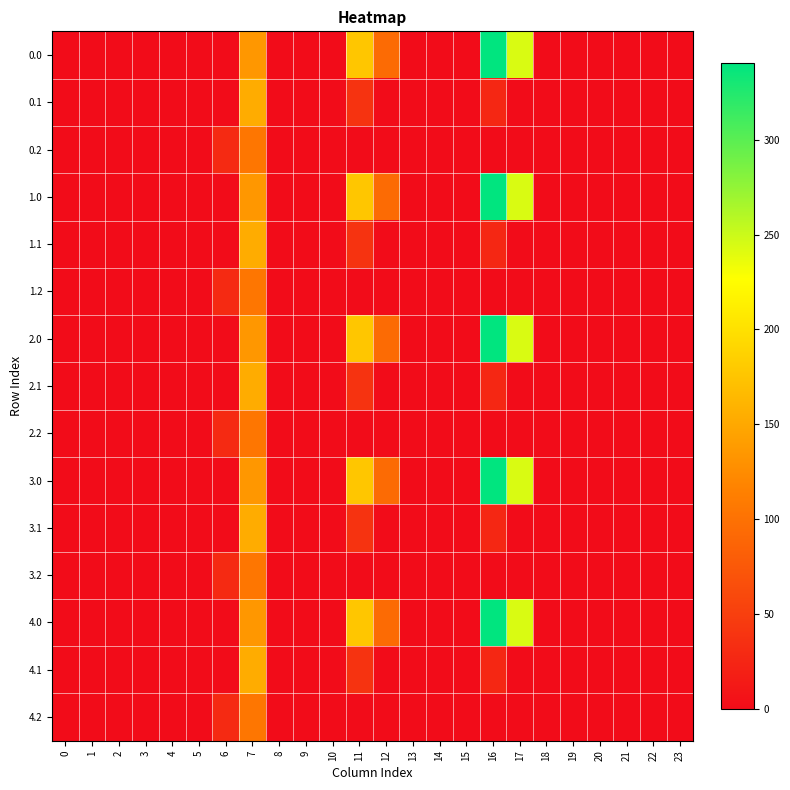

Count the number of data series in this chart.

15